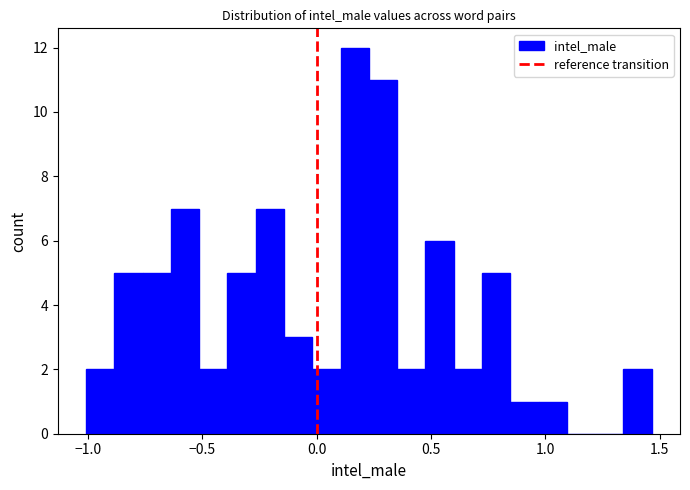

Read against the x-axis, roughly where is the centre of the tallest bar?

0.15